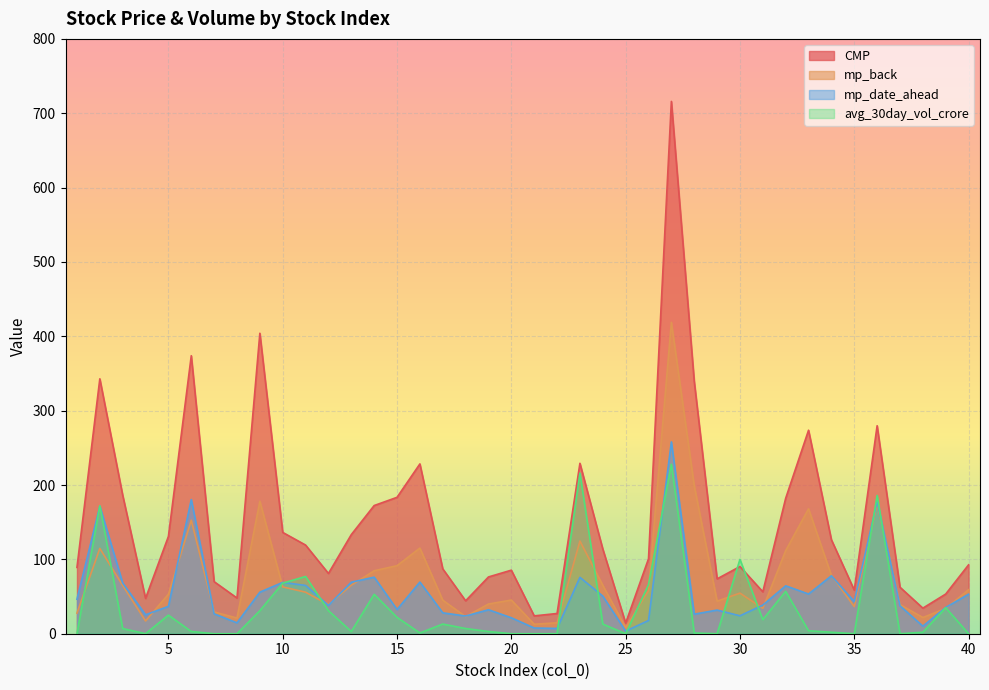

What is the difference between the mp_back values at 2 and 35?

78.3